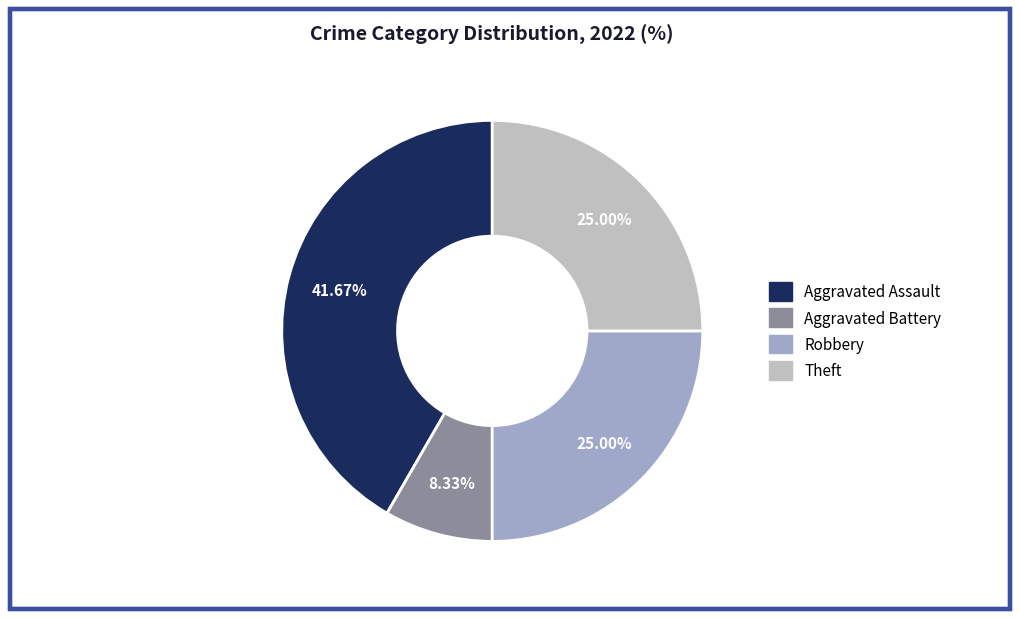

Is there any slice that represents more than half of the pie?

No